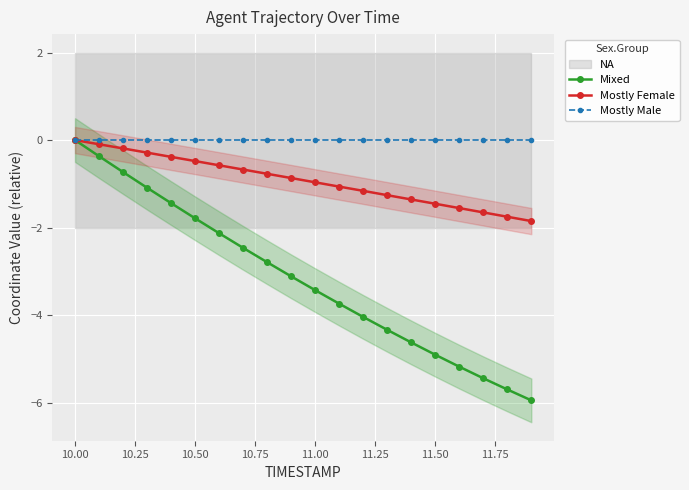

At how many categories does at least one series exceed -3?

20